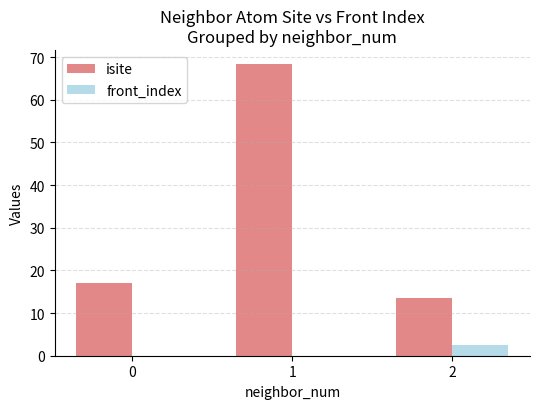

Is the value of front_index at 2 greater than the value of isite at 2?

No